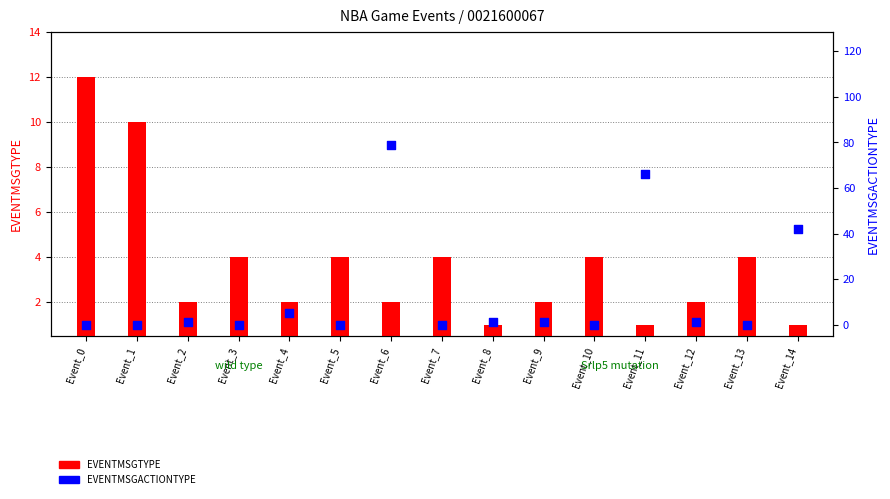

Which series reaches the maximum Y coordinate?

EVENTMSGACTIONTYPE